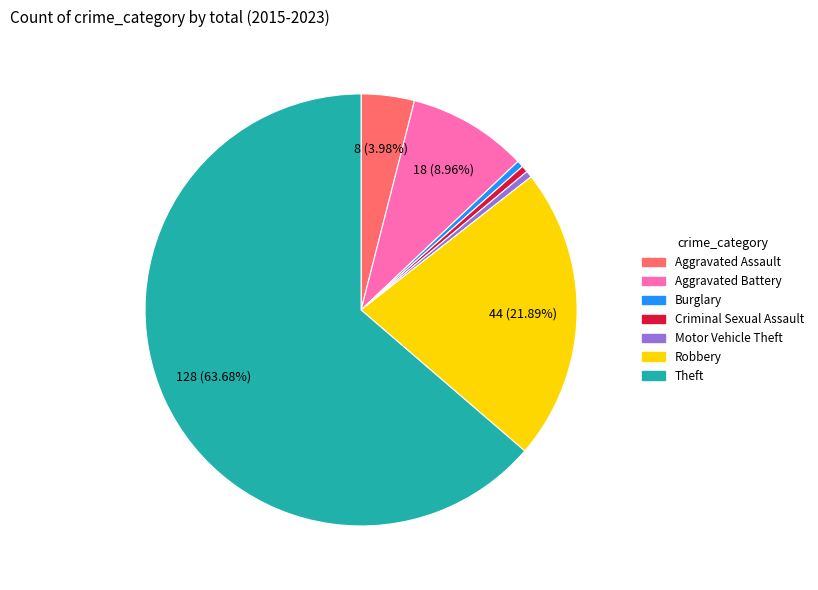

Which category has the biggest portion of the pie?

Theft